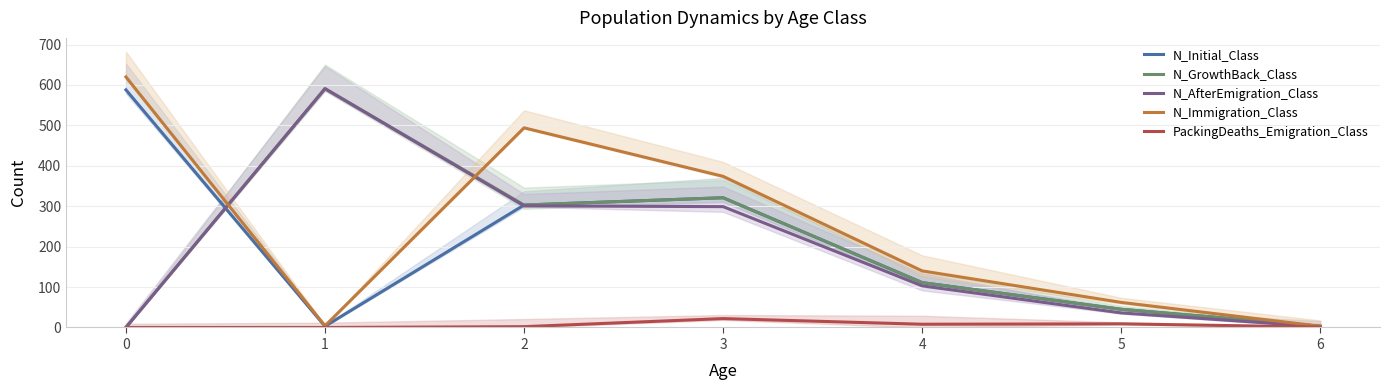

Where is N_AfterEmigration_Class nearest to the value 295?

3